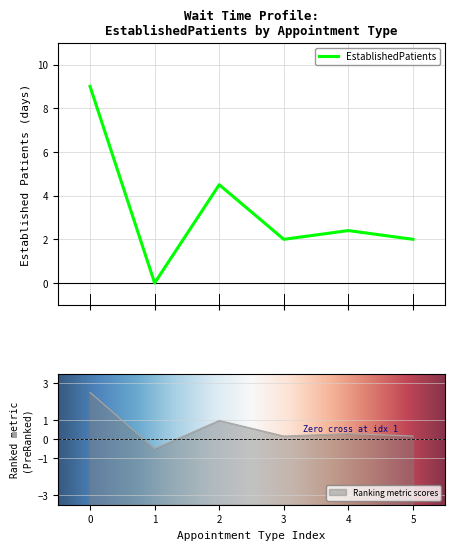

What is the highest value of the EstablishedPatients series?

9.0